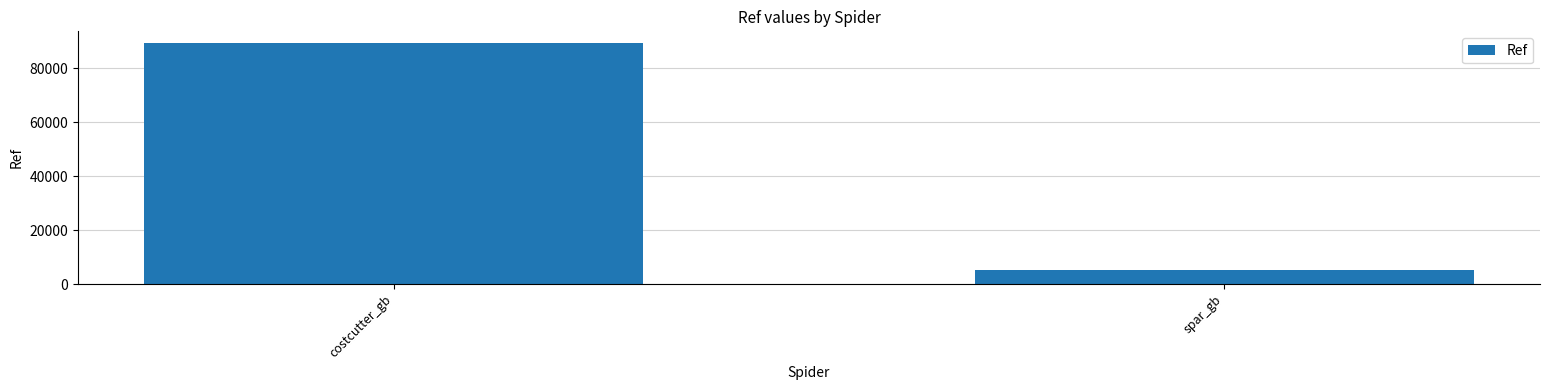

True or false: the data shows 1171 at spar_gb.

False